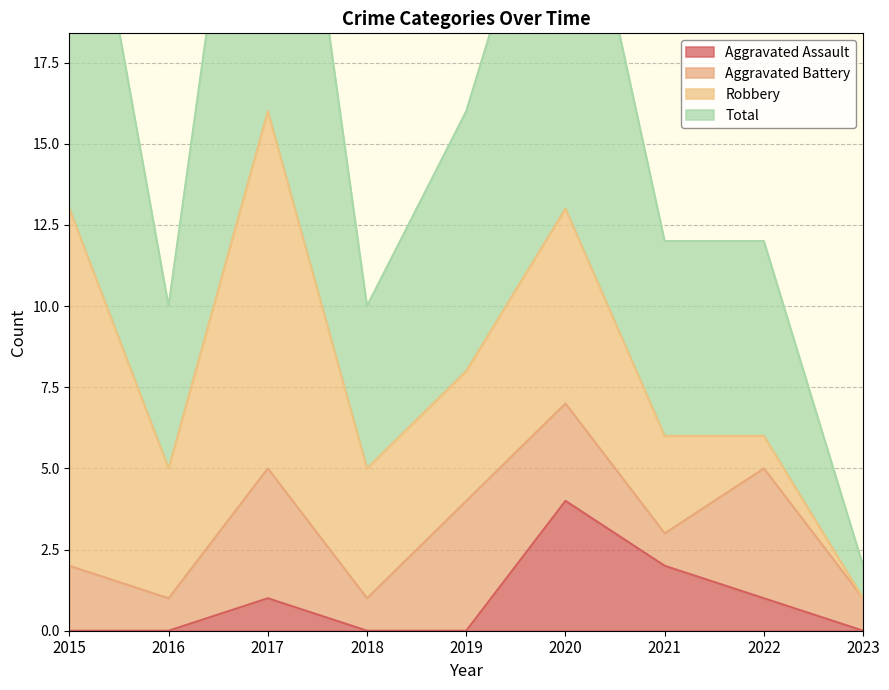

True or false: Total and Aggravated Assault intersect in this chart.

False